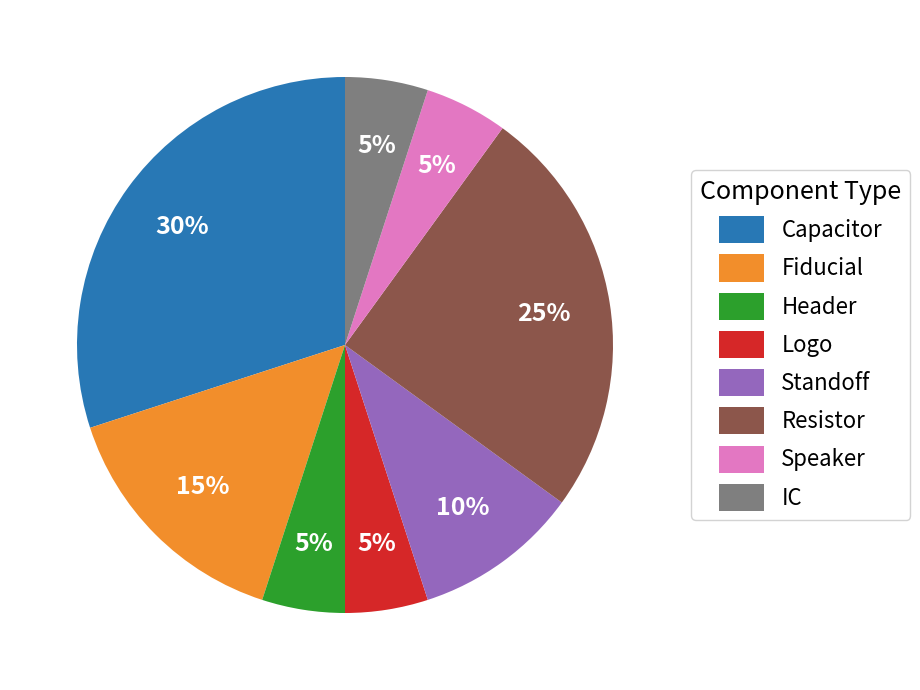

Is it true that Fiducial is 7% of the pie?

False